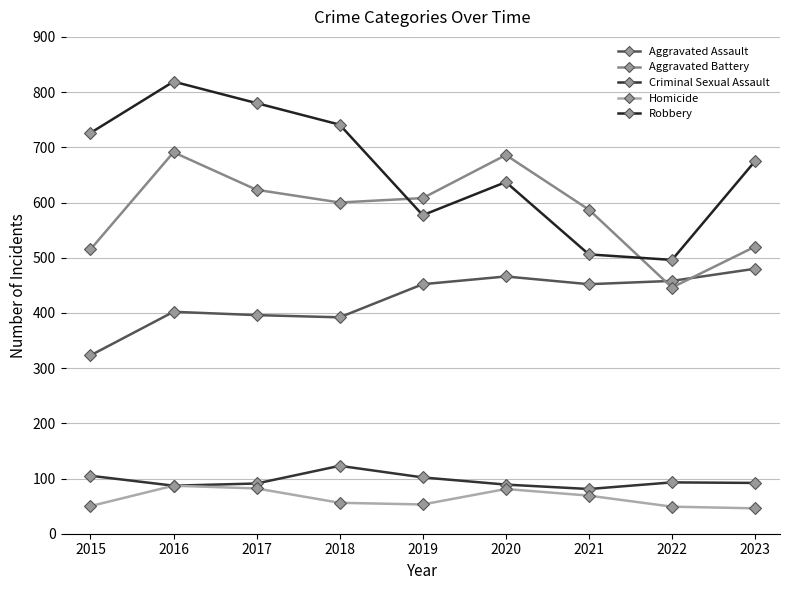

The Aggravated Battery series shows 446 at 2022. True or false?

True